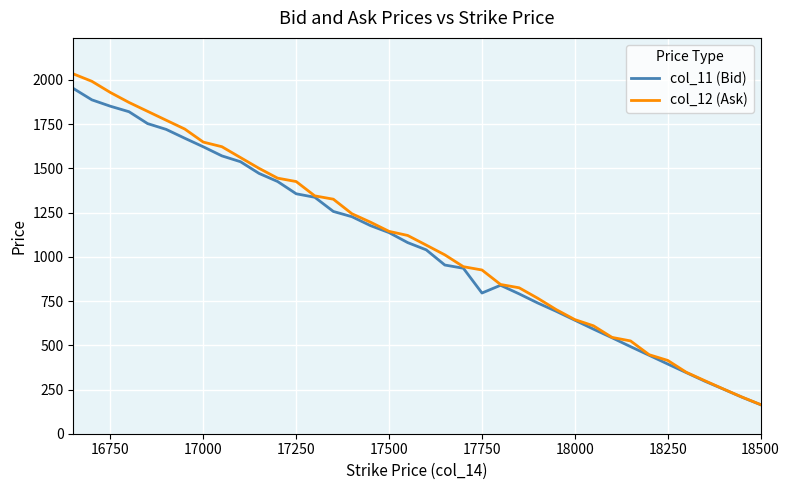

How many interior local valleys does the col_11 (Bid) series have?

1